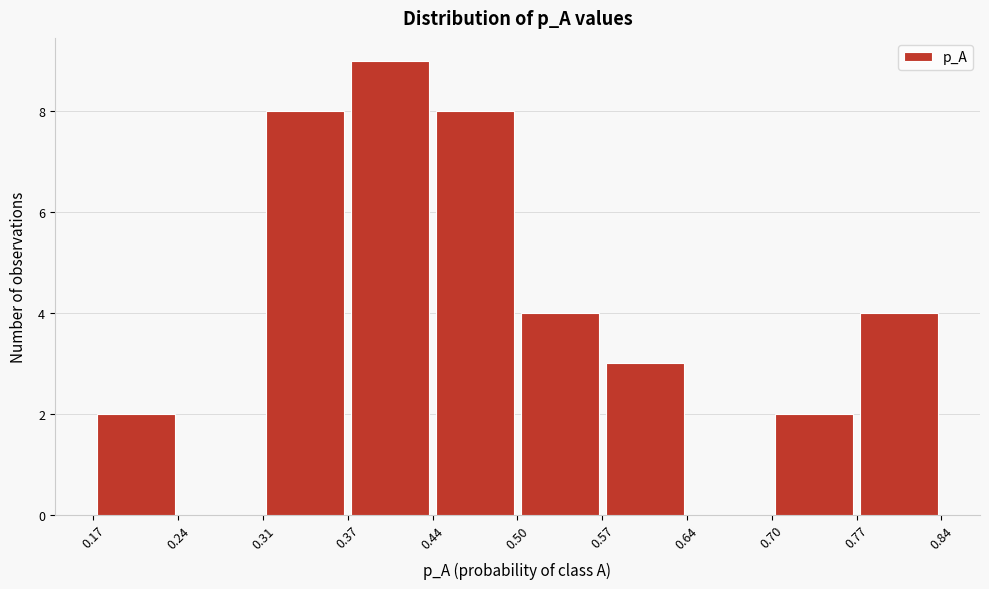

Reading left to right, transcribe this chart: for each bar, give the range it covers on the x-axis and its height. The values are not printed on the chart, so give them approximately, as read against the axis.

0.17 to 0.24: 2
0.24 to 0.31: 0
0.31 to 0.37: 8
0.37 to 0.44: 9
0.44 to 0.50: 8
0.50 to 0.57: 4
0.57 to 0.64: 3
0.64 to 0.70: 0
0.70 to 0.77: 2
0.77 to 0.84: 4